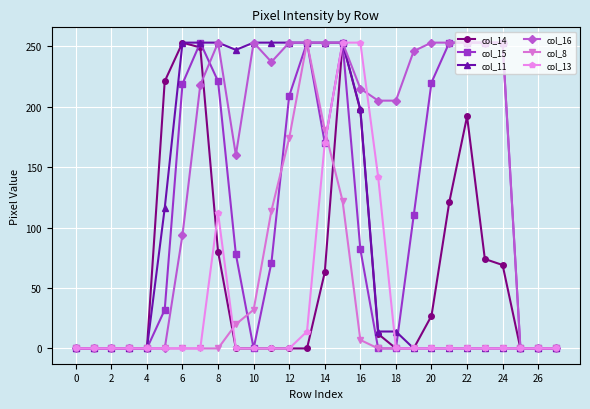

What is the maximum value shown in the chart?

253